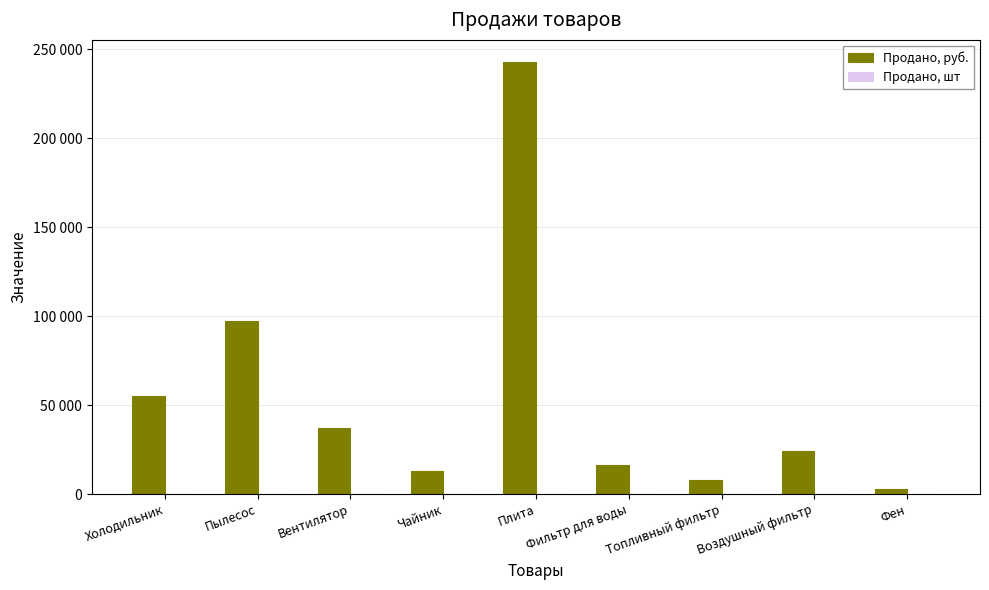

Does the chart contain stacked bars?

No